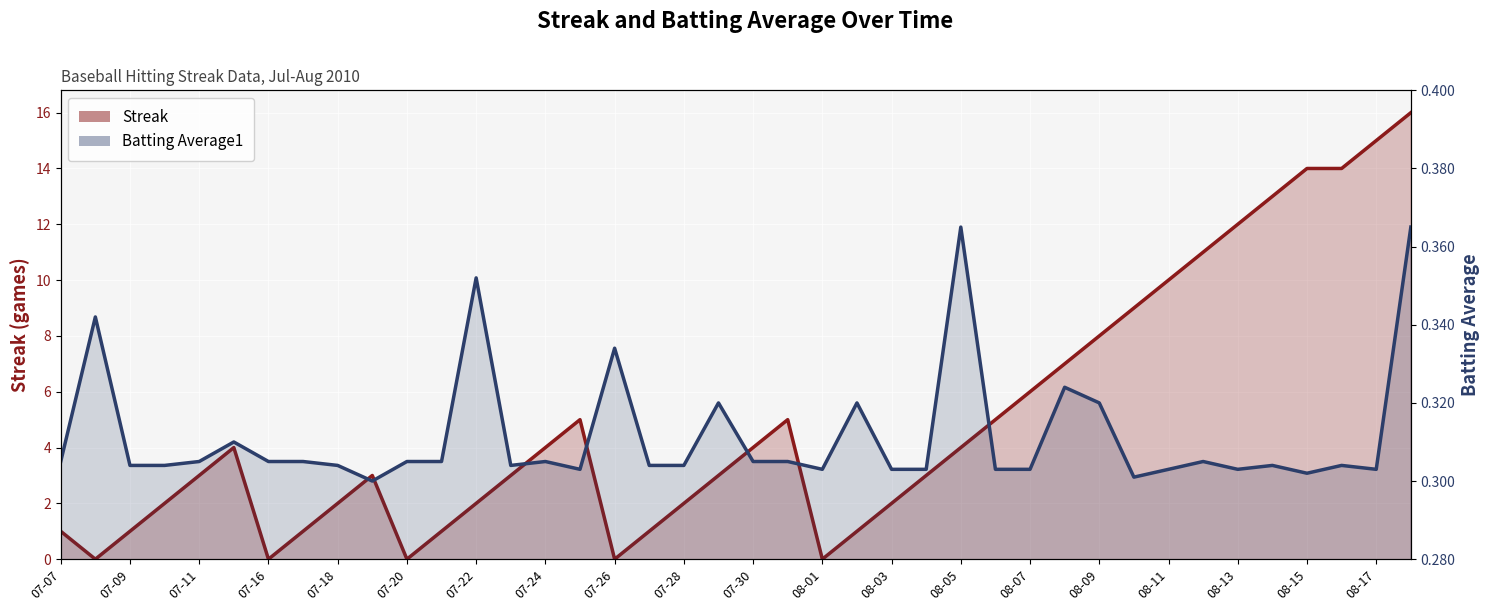

After their last crossing, which series has the higher values: Streak or Batting Average1?

Streak